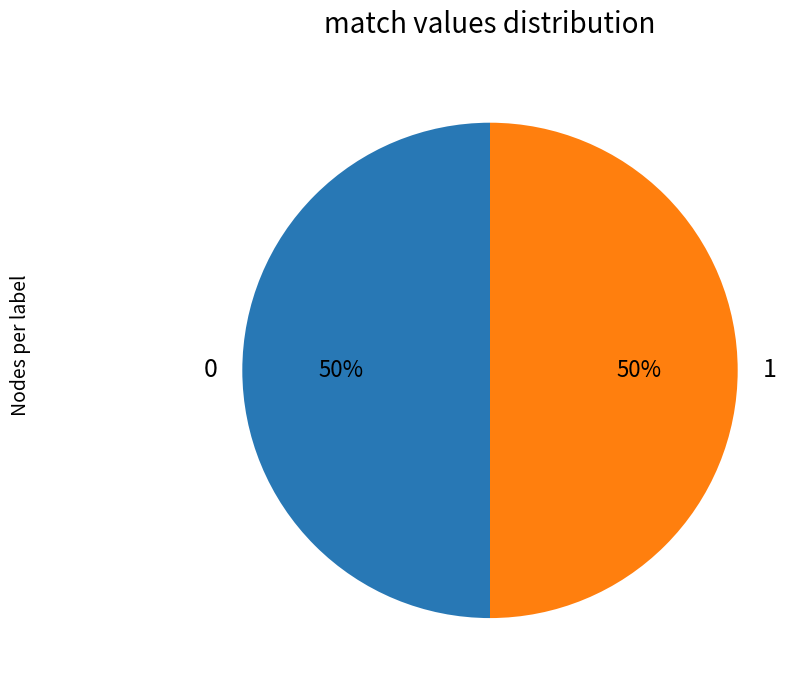

To the nearest percent, what is the combined percentage of 0 and 1?

100%